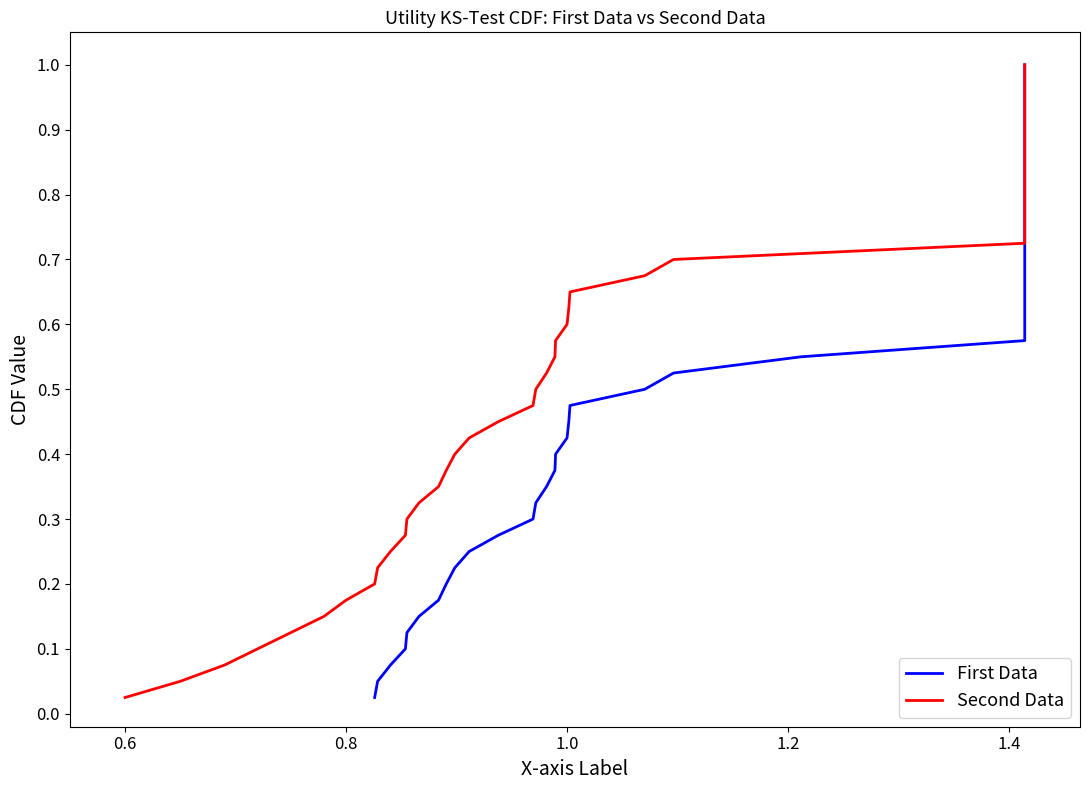

What is the highest value of the Second Data series?

1.0